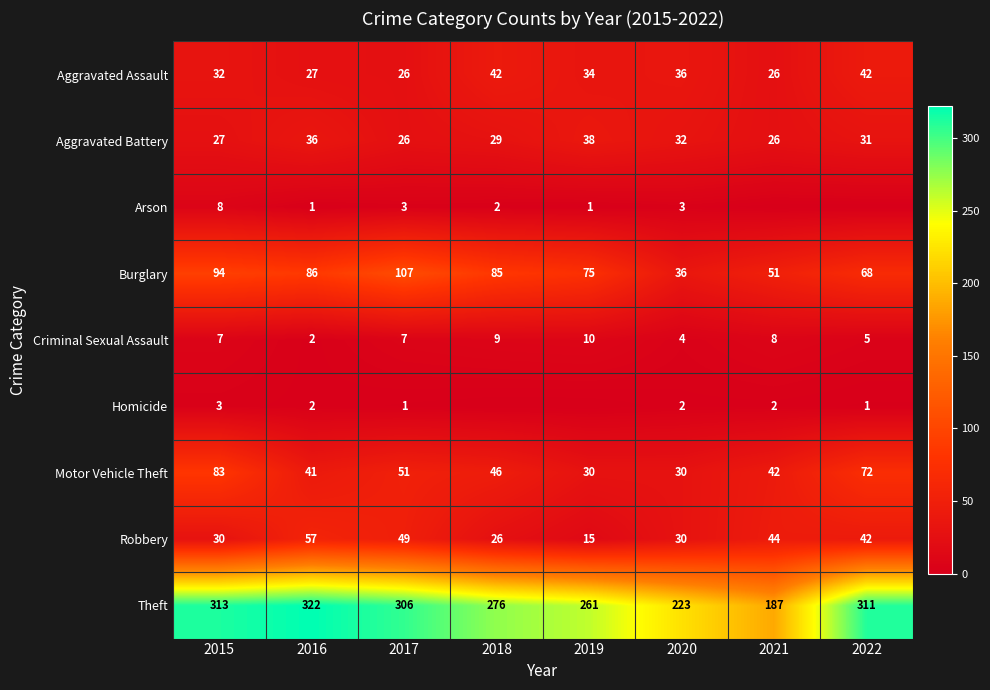

What is the difference between the second highest and minimum values in the Theft series?

126